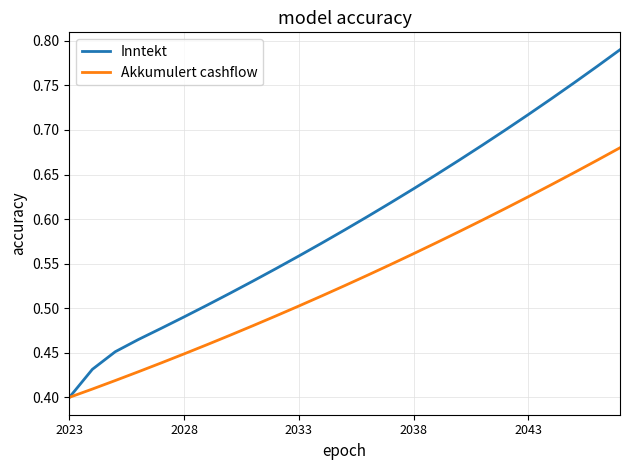

How many lines are shown in the chart?

2